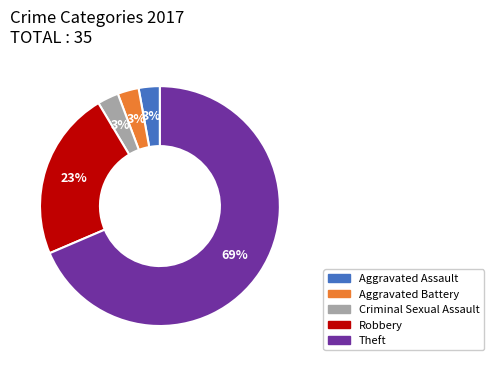

What is the largest slice in the pie chart?

Theft